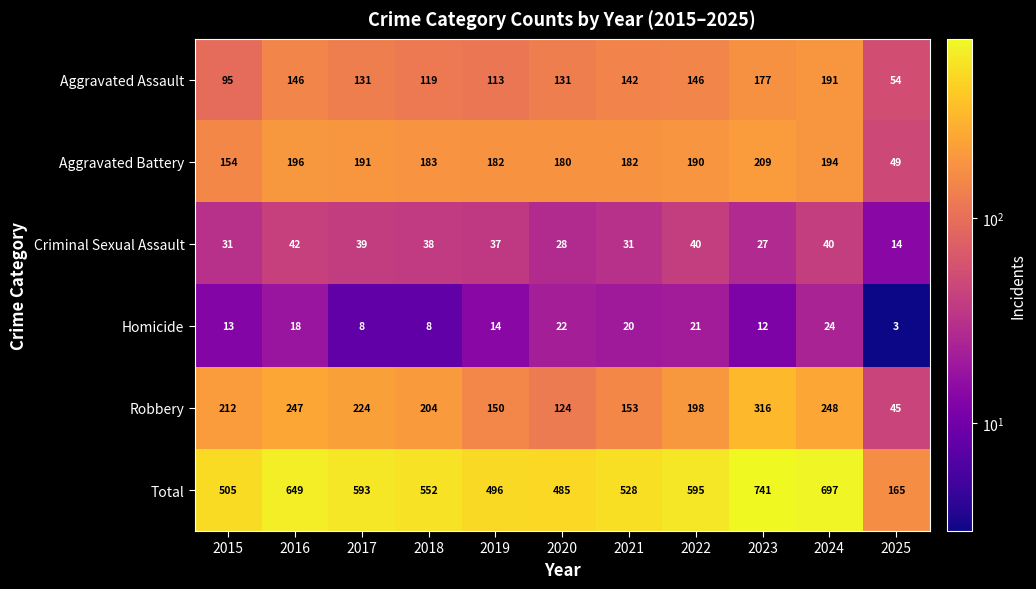

What is the sum of all Aggravated Assault values?

1445